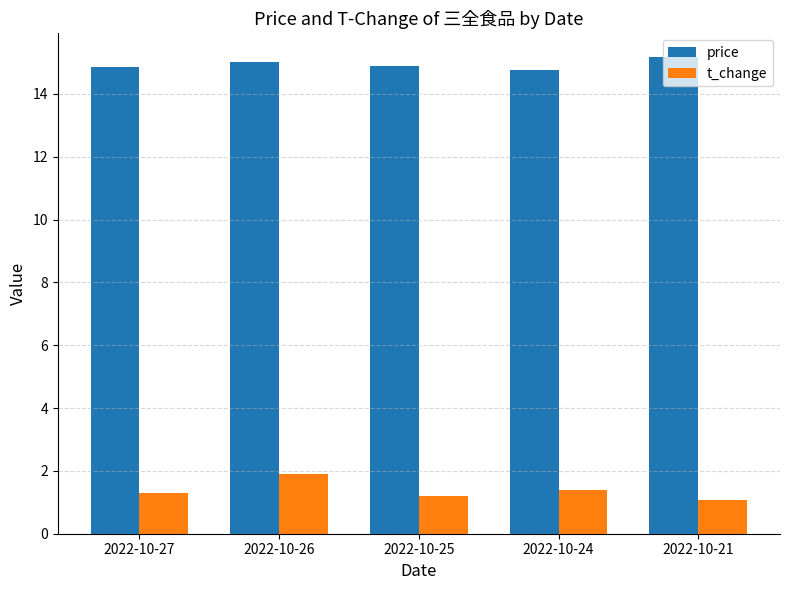

Rank the series by their average value, from highest to lowest.

price, t_change